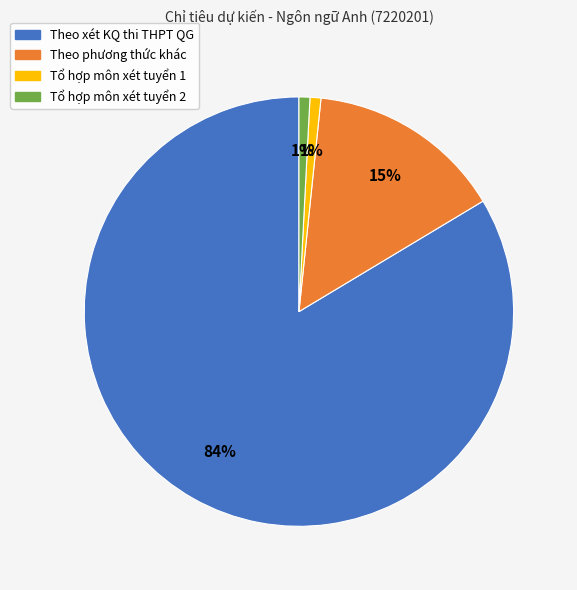

What is the largest slice in the pie chart?

Theo xét KQ thi THPT QG